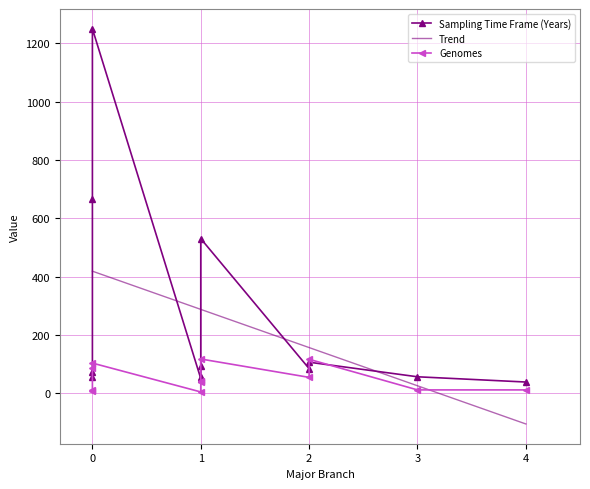

True or false: Sampling Time Frame (Years) and Major Branch cross at least once.

False